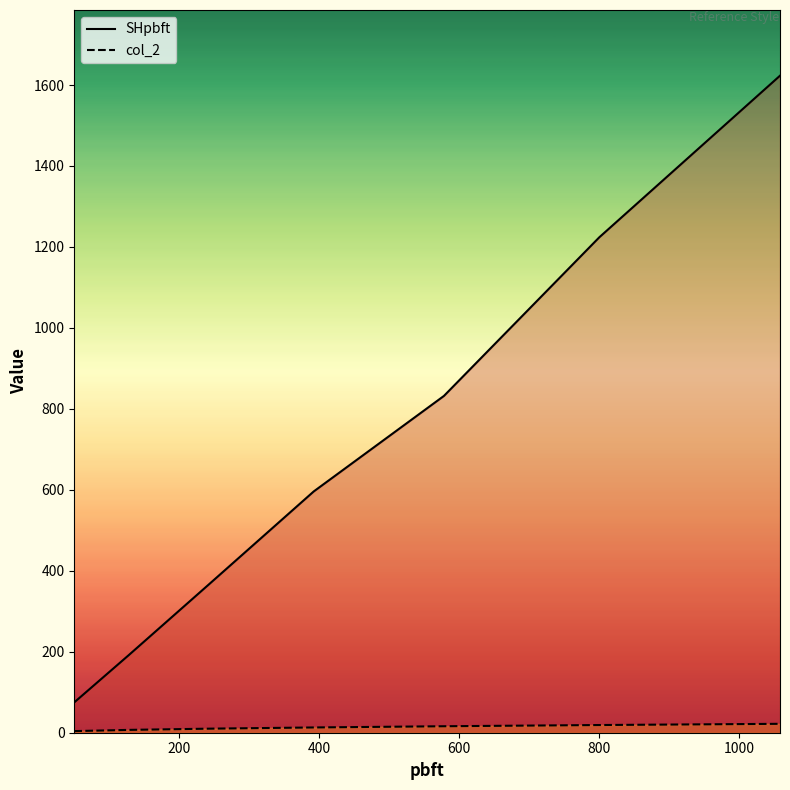

What is the difference between the maximum and minimum values in the SHpbft series?

1548